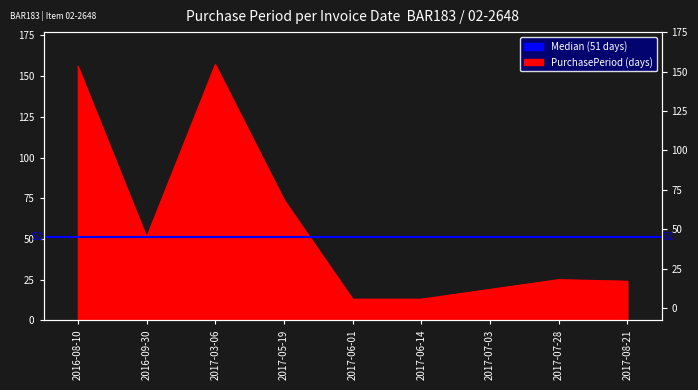

At which label is the value closest to 85?

2017-05-19